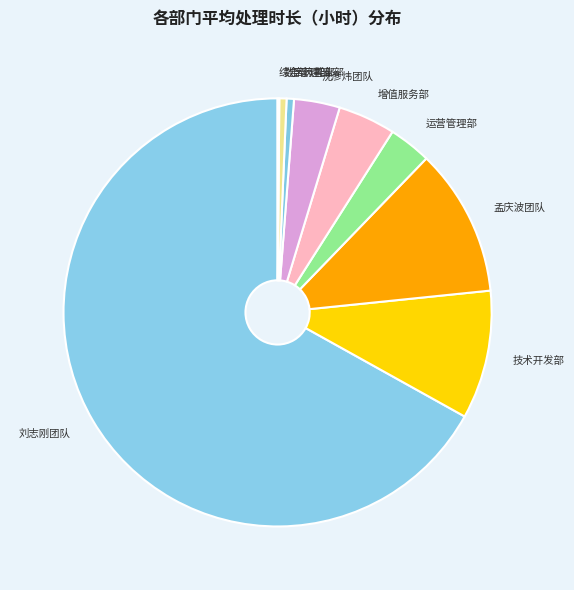

The 医药事业部 slice represents 12% of the pie. True or false?

False